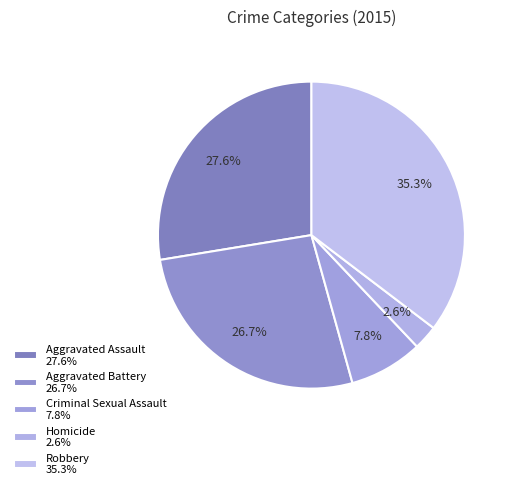

To the nearest percent, what portion does Homicide represent?

3%